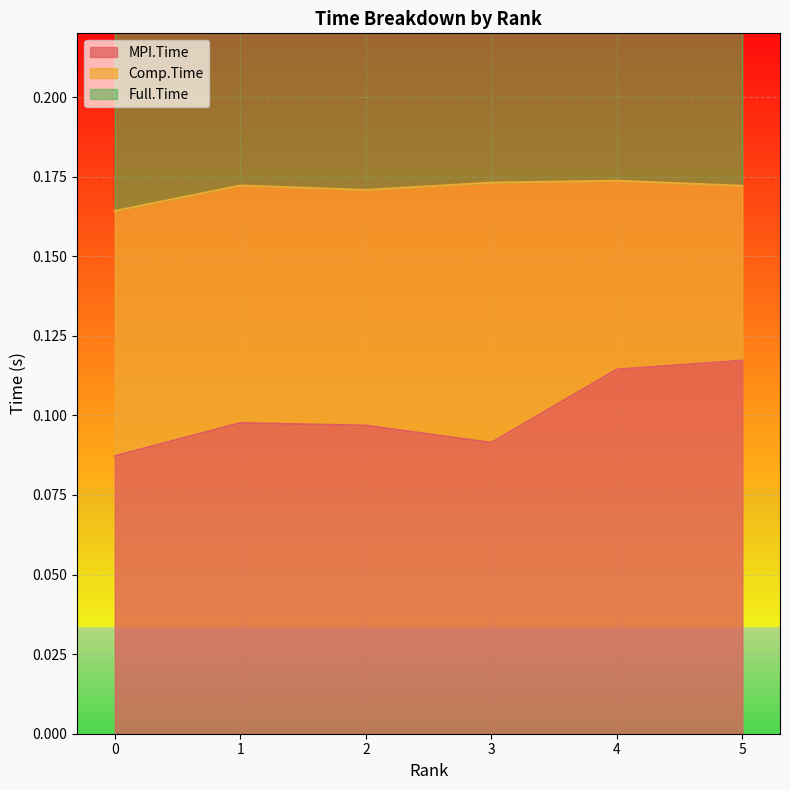

True or false: MPI.Time has a value of 0.1 at 1.

True